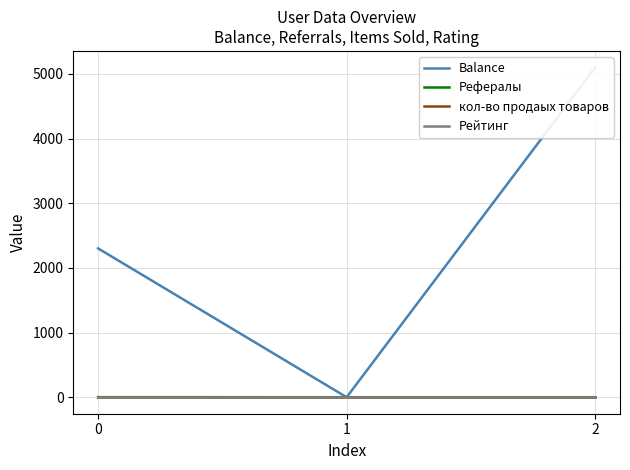

Reading right to left, extract all data points from this chart.

Balance: 5100.0	0.0	2301.1
Рефералы: 0.0	0.0	1.0
кол-во продаых товаров: 0.0	0.0	0.0
Рейтинг: 5.0	5.0	5.0